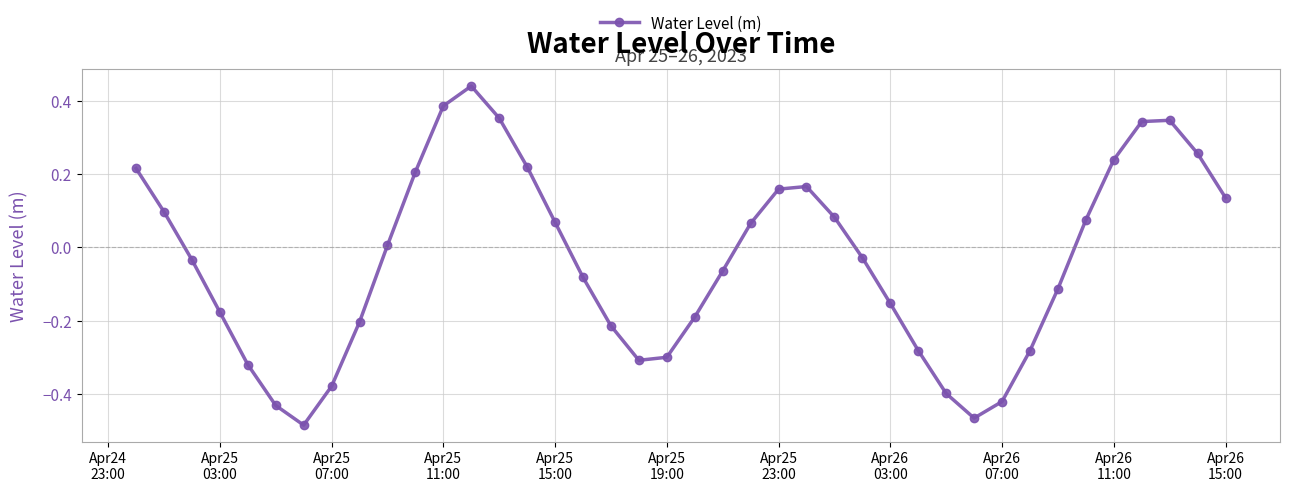

How many interior local peaks (higher than both neighbors) does the data have?

3